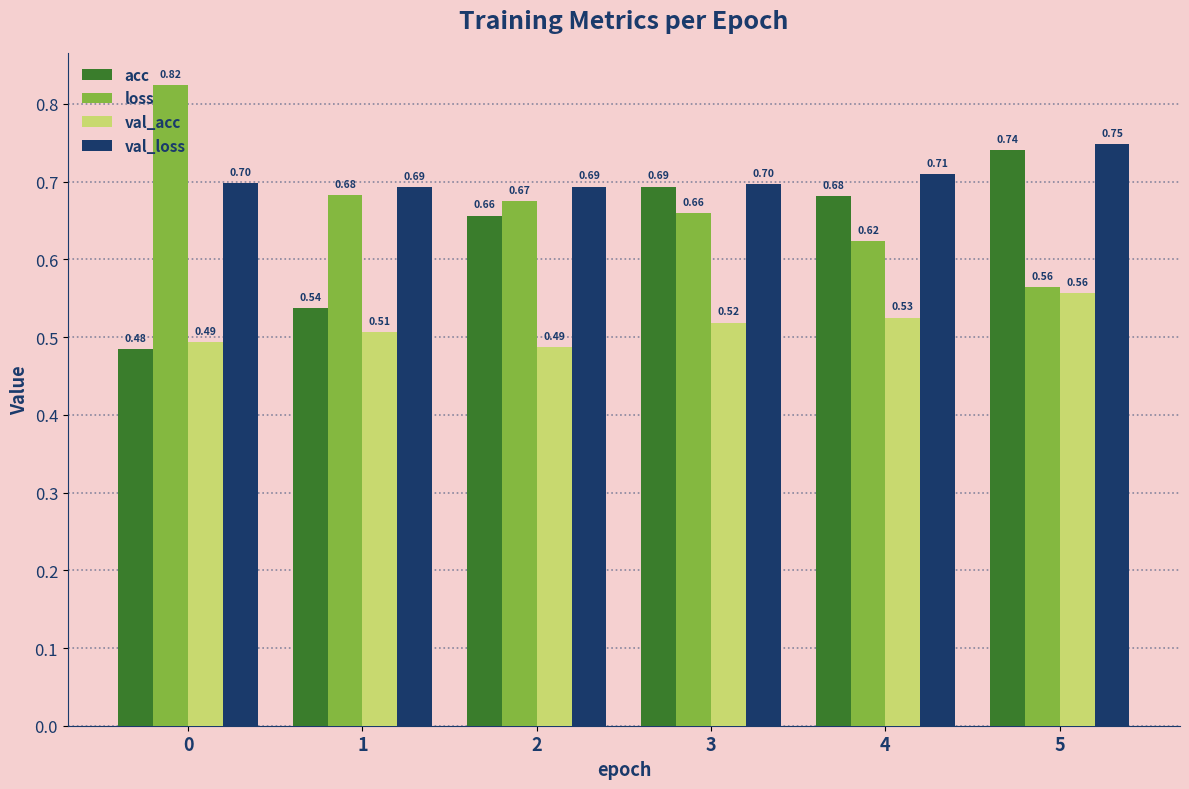

At which label is loss closest to 0?

5